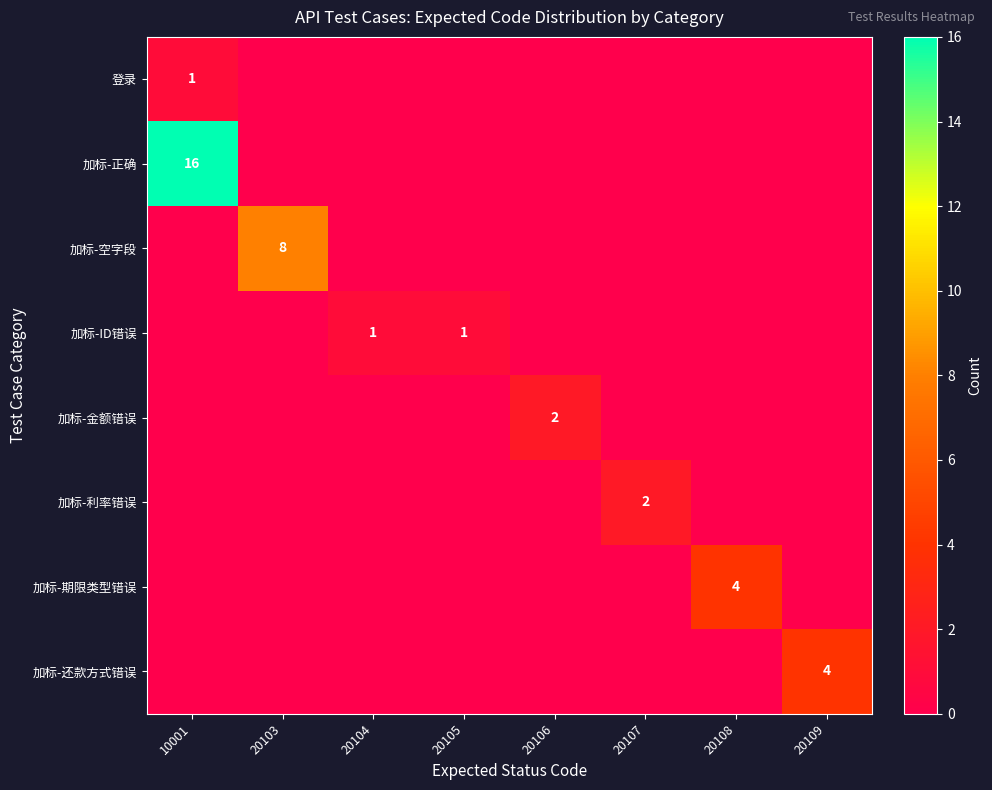

Is it true that 加标-金额错误 equals 3 at 20106?

False